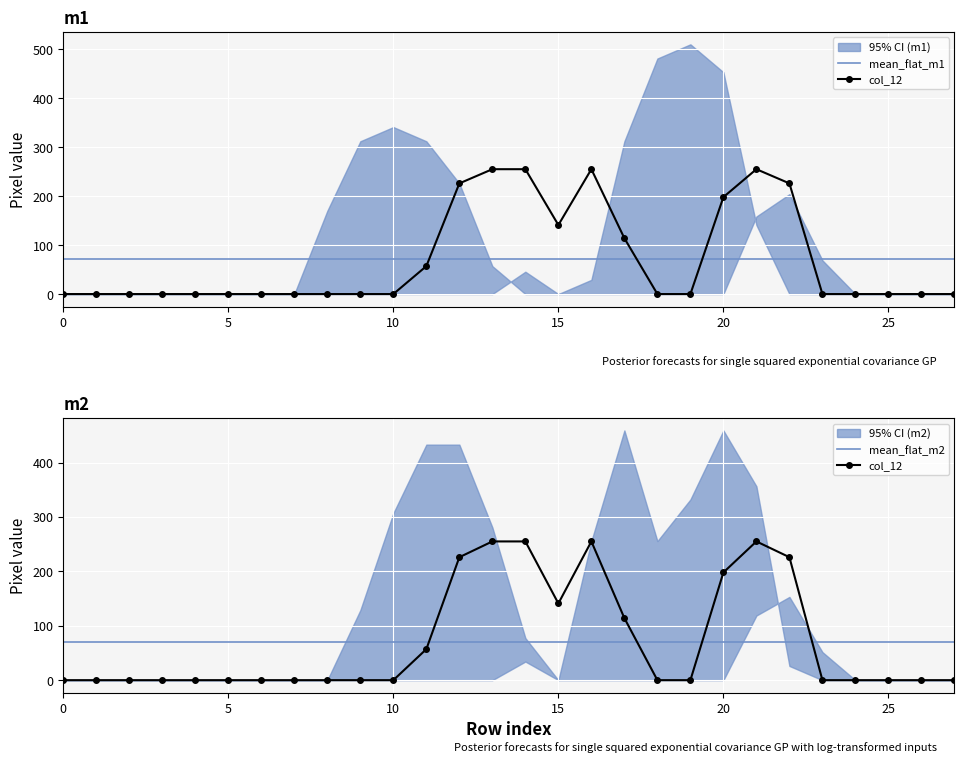

Which series has the widest spread of values?

col_12